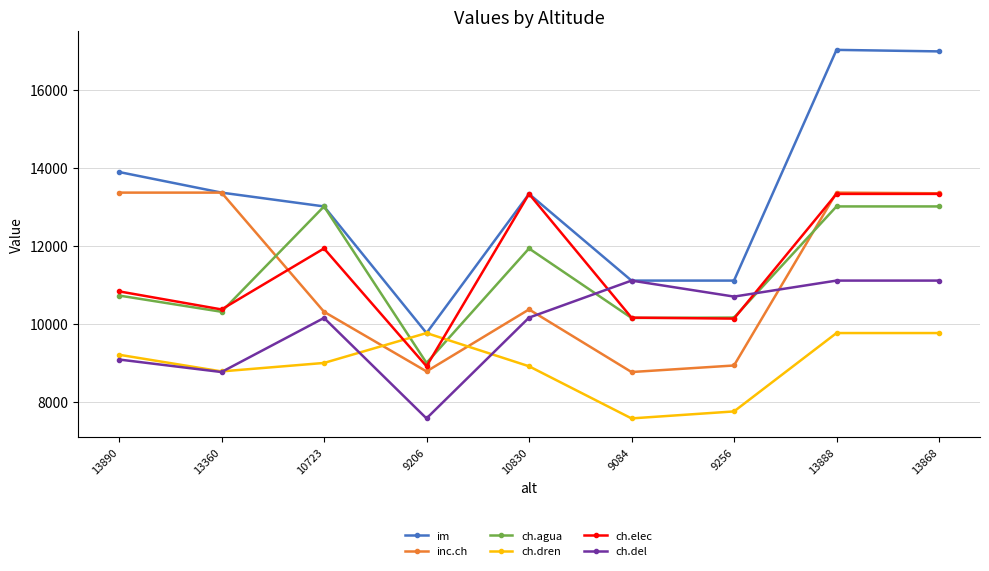

What is the greatest value displayed?

17017